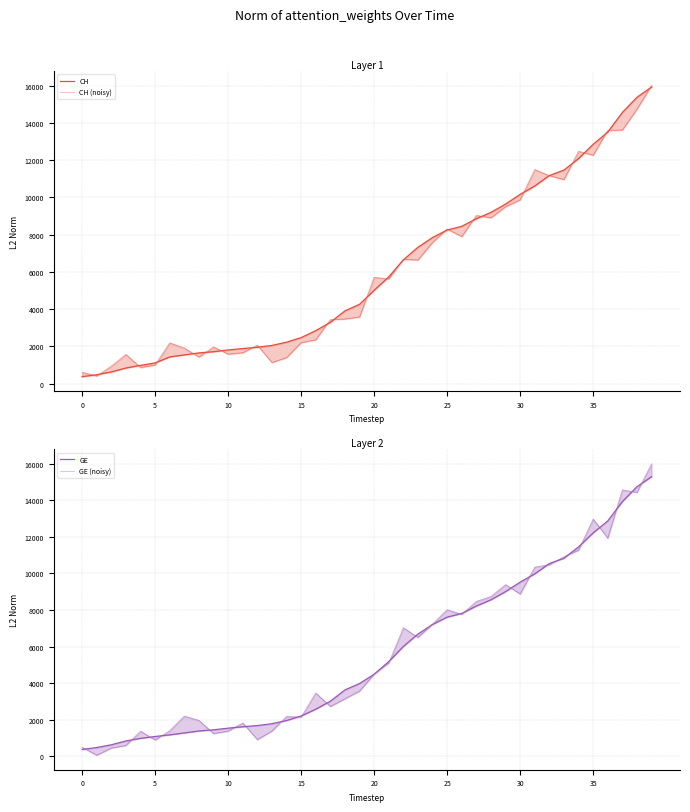

True or false: CH has more than 2 points higher than both neighbors.

False